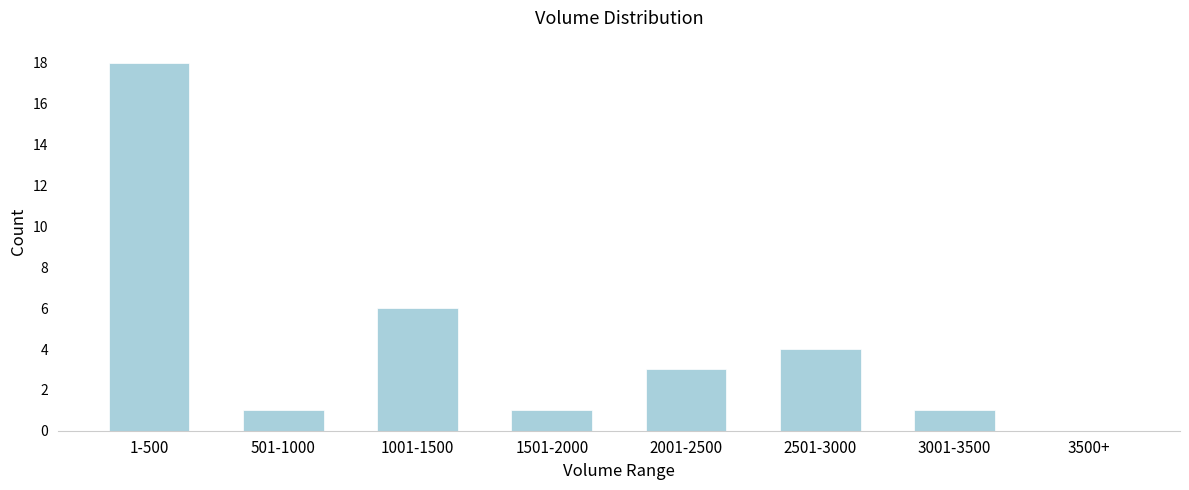

Reading right to left, transcribe all the data shown in this chart.

3500+=0	3001-3500=1	2501-3000=4	2001-2500=3	1501-2000=1	1001-1500=6	501-1000=1	1-500=18